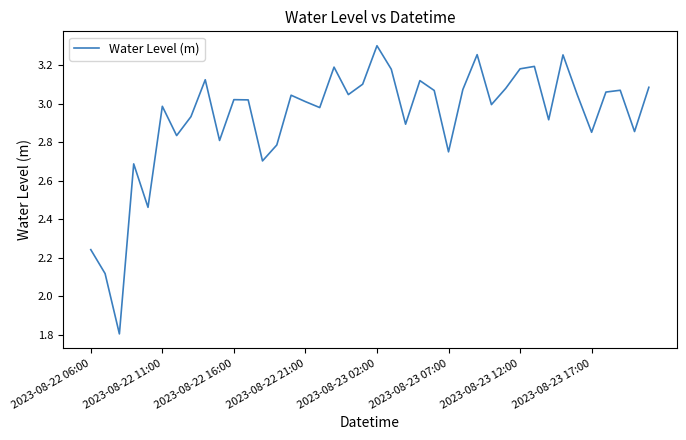

How many categories are shown in the chart?

40